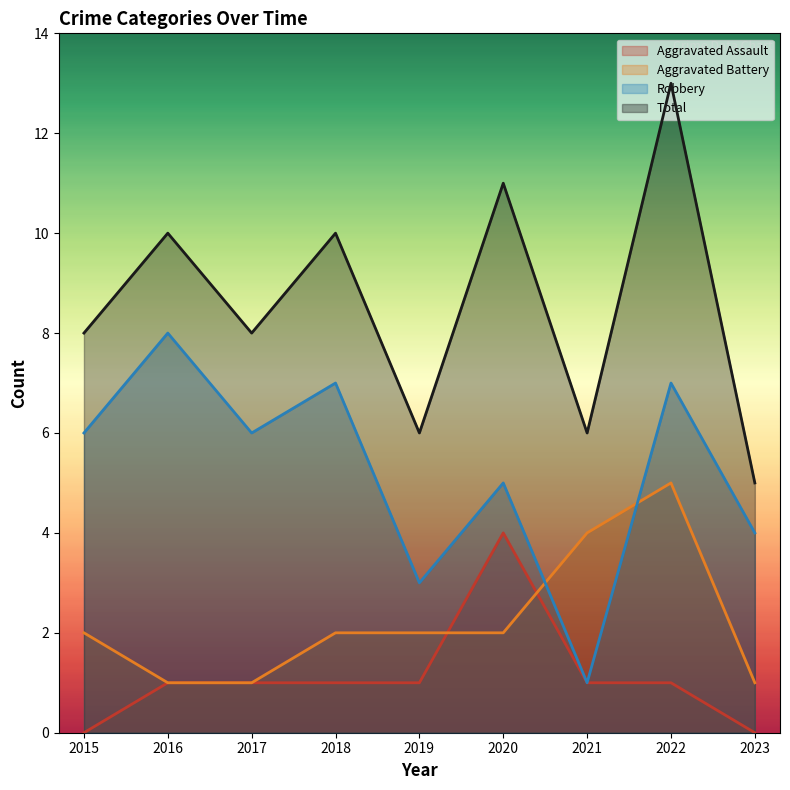

Reading left to right, transcribe all the data shown in this chart.

Aggravated Assault: 2015=0	2016=1	2017=1	2018=1	2019=1	2020=4	2021=1	2022=1	2023=0
Aggravated Battery: 2015=2	2016=1	2017=1	2018=2	2019=2	2020=2	2021=4	2022=5	2023=1
Robbery: 2015=6	2016=8	2017=6	2018=7	2019=3	2020=5	2021=1	2022=7	2023=4
Total: 2015=8	2016=10	2017=8	2018=10	2019=6	2020=11	2021=6	2022=13	2023=5